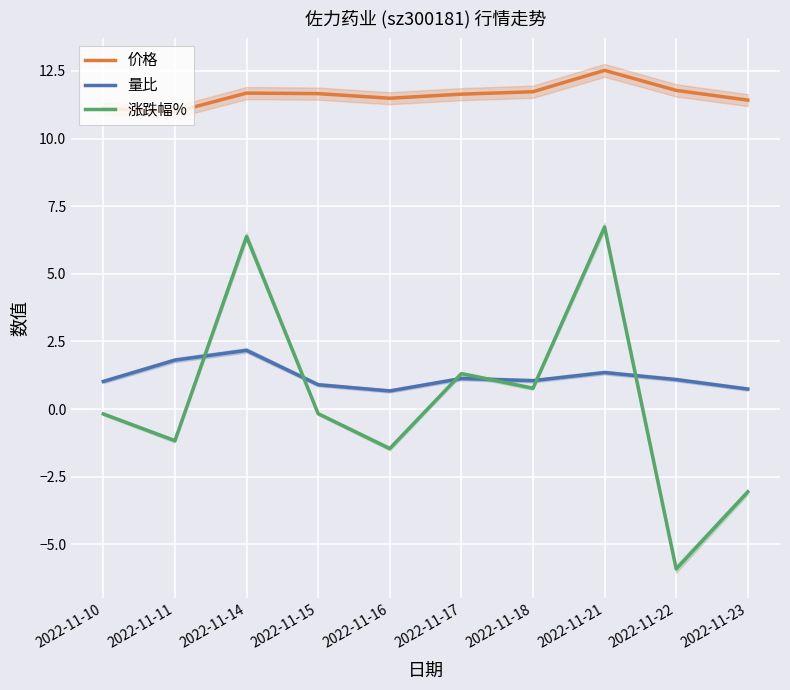

How many values in the 涨跌幅% series exceed 0?

4